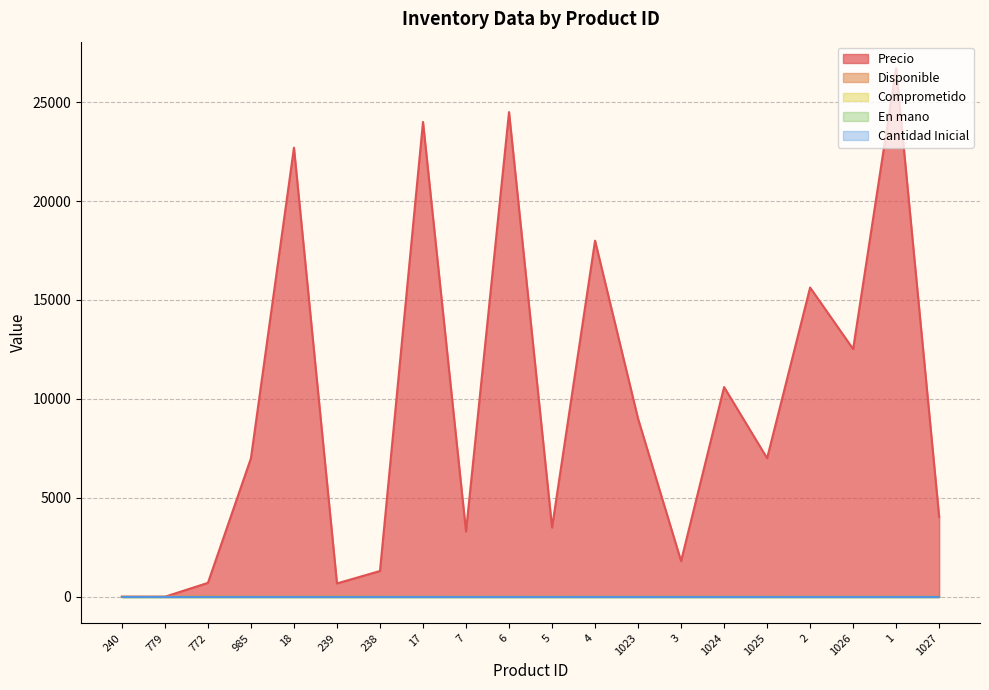

True or false: Comprometido and Cantidad Inicial intersect in this chart.

False